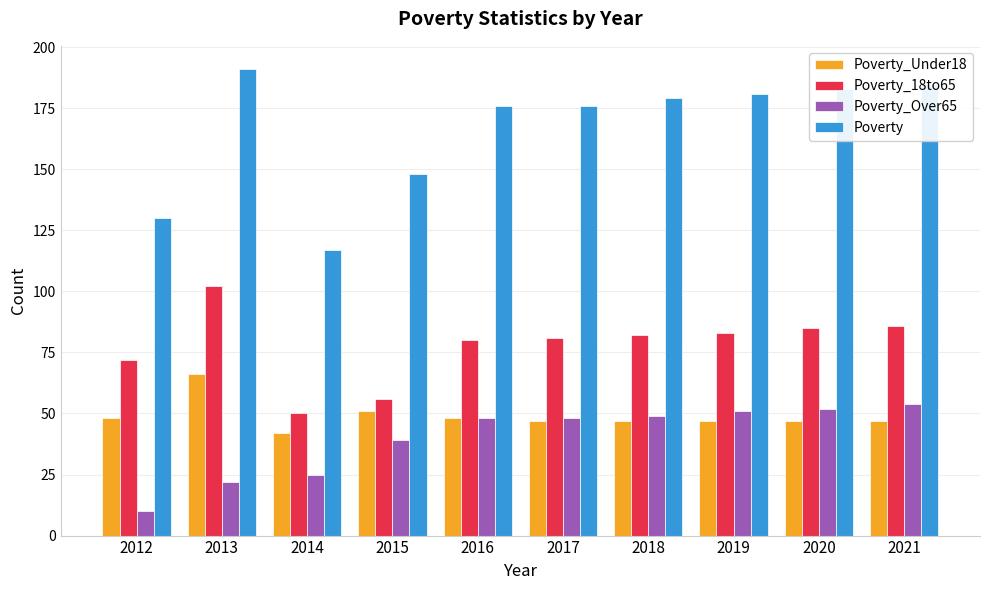

Which series changed the most between 2012 and 2013?

Poverty